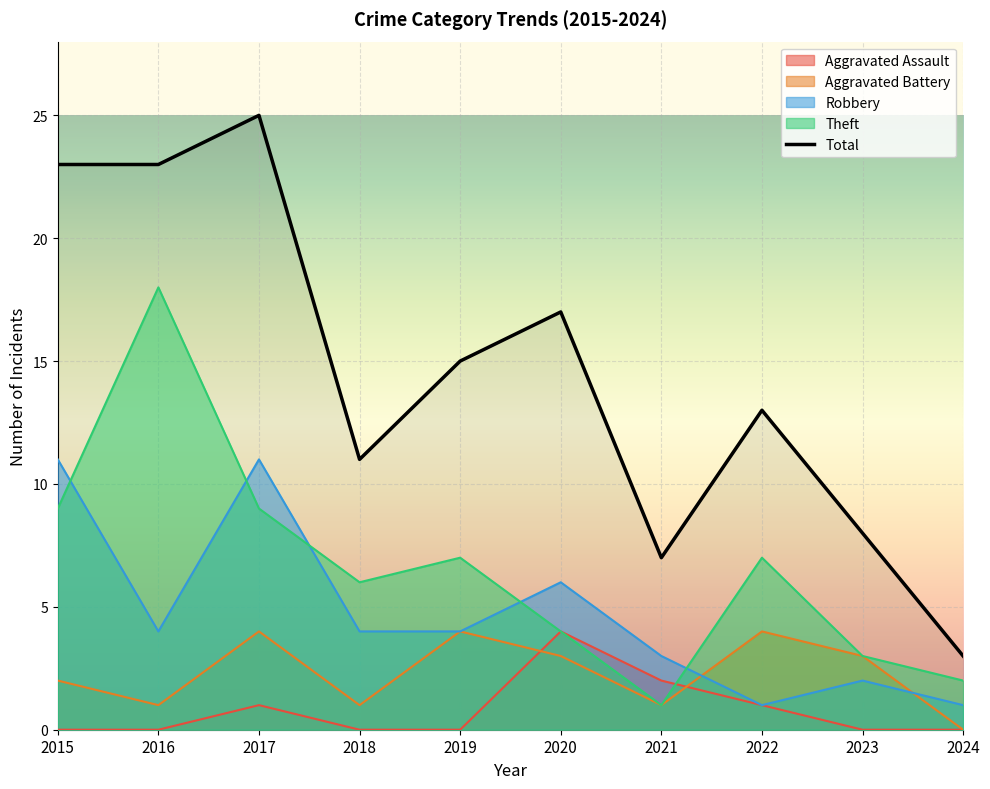

Which category has the highest value in the Aggravated Battery series?

2017